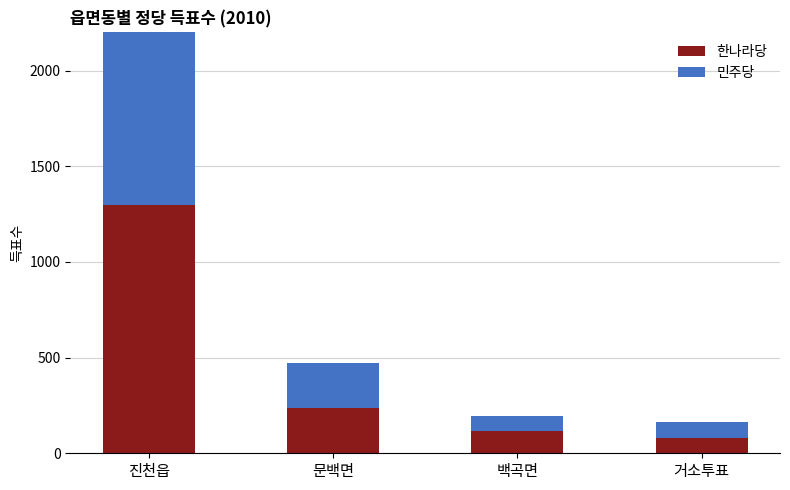

At which category is the sum across all series the highest?

진천읍